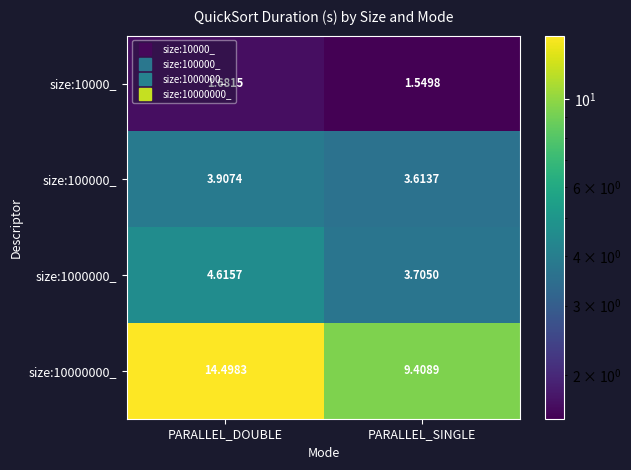

How many series are shown in this chart?

4